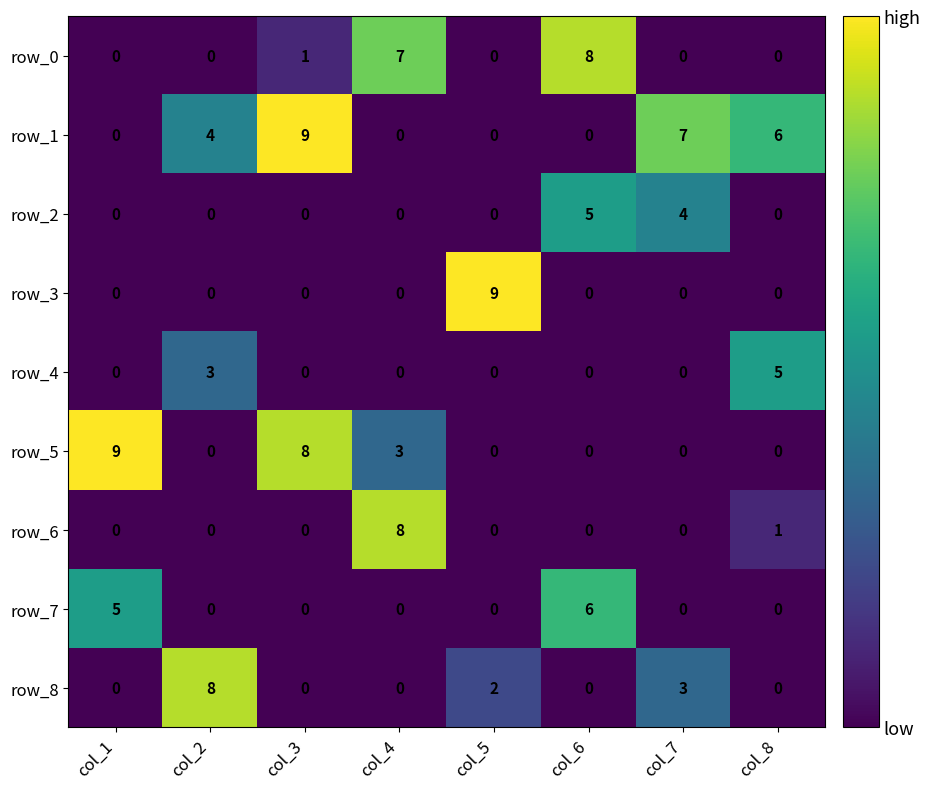

Is it true that row_3 equals -4 at col_3?

False